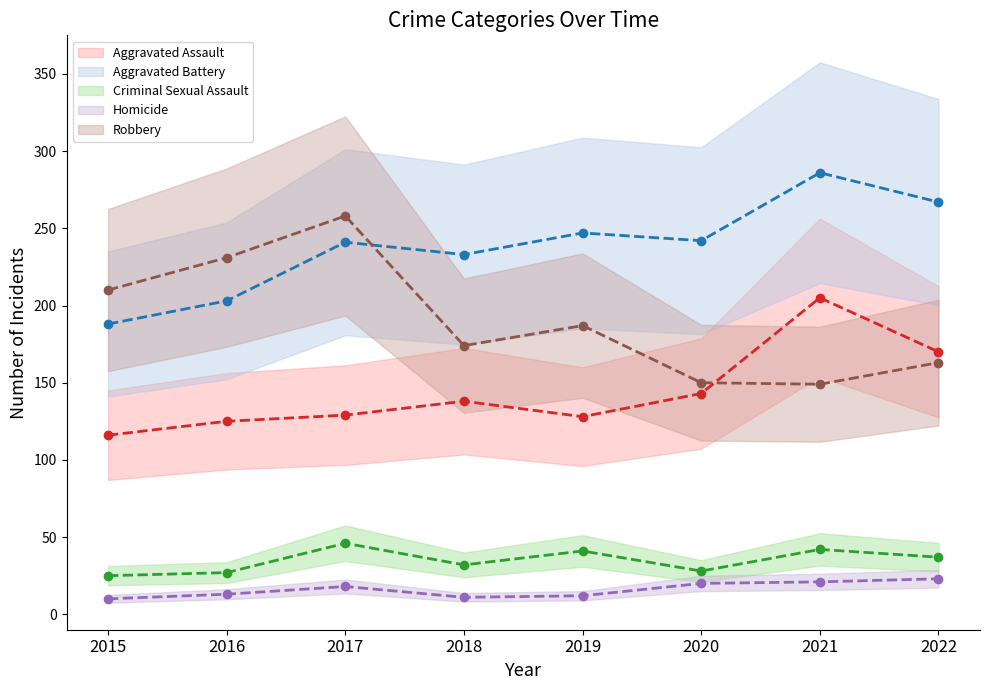

Rank the series at 2018 from highest to lowest value.

Aggravated Battery (mean), Robbery (mean), Aggravated Assault (mean), Criminal Sexual Assault (mean), Homicide (mean)